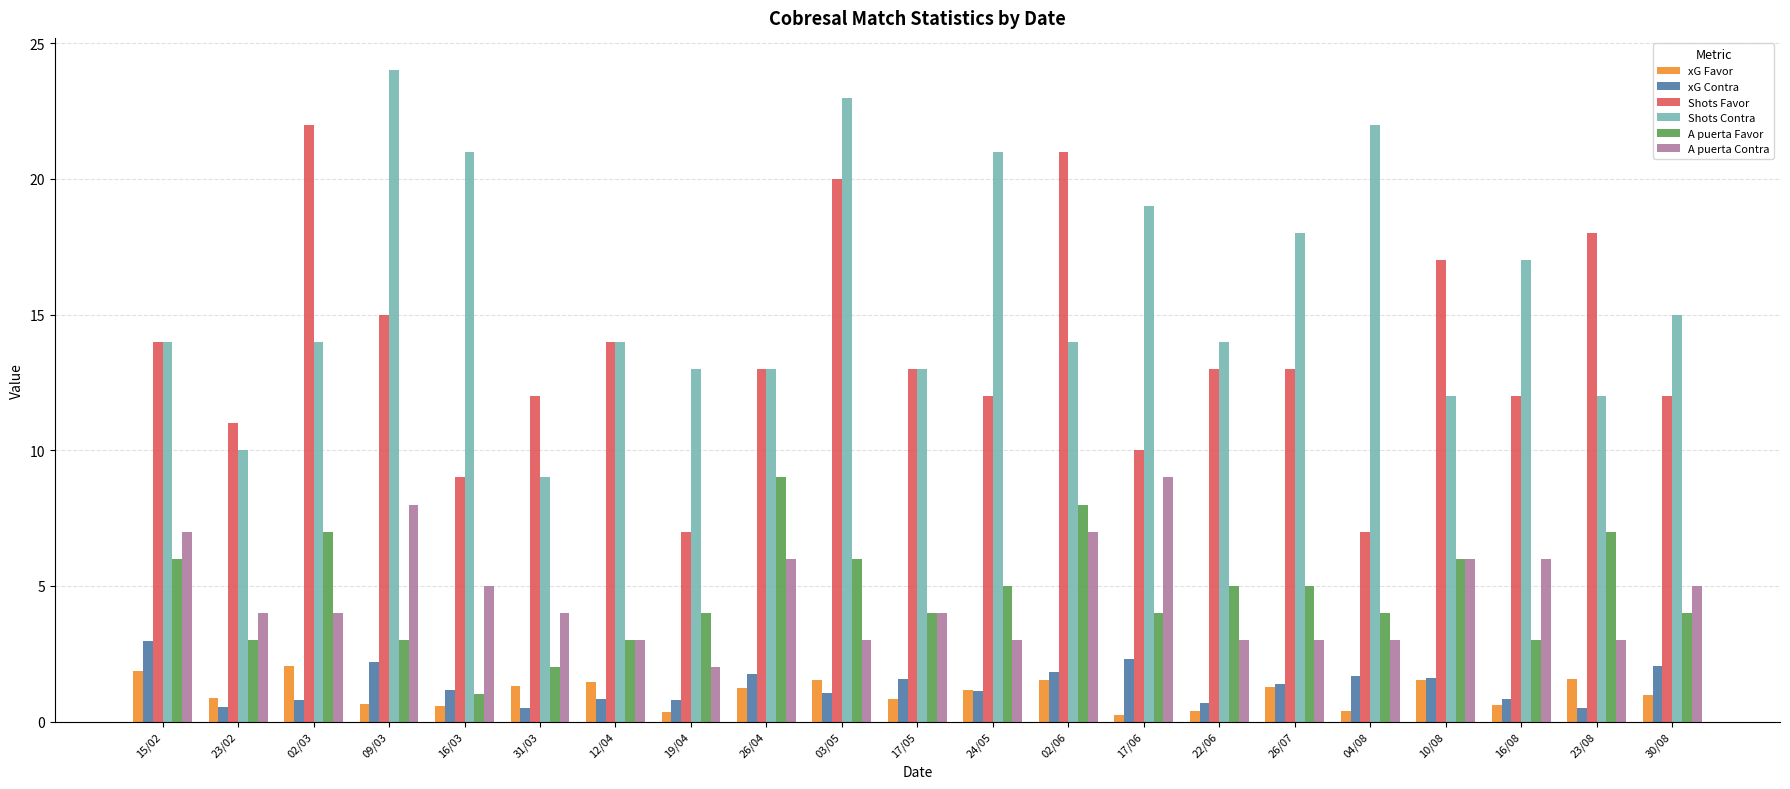

At which category does the chart reach its peak across all series?

09/03